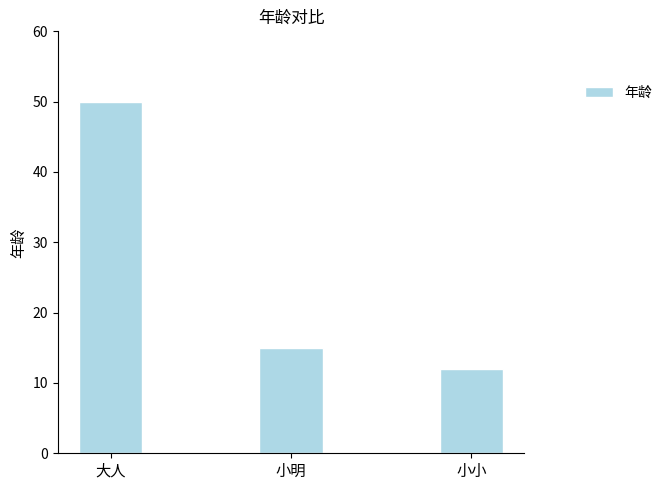

Reading left to right, transcribe all the data shown in this chart.

50	15	12